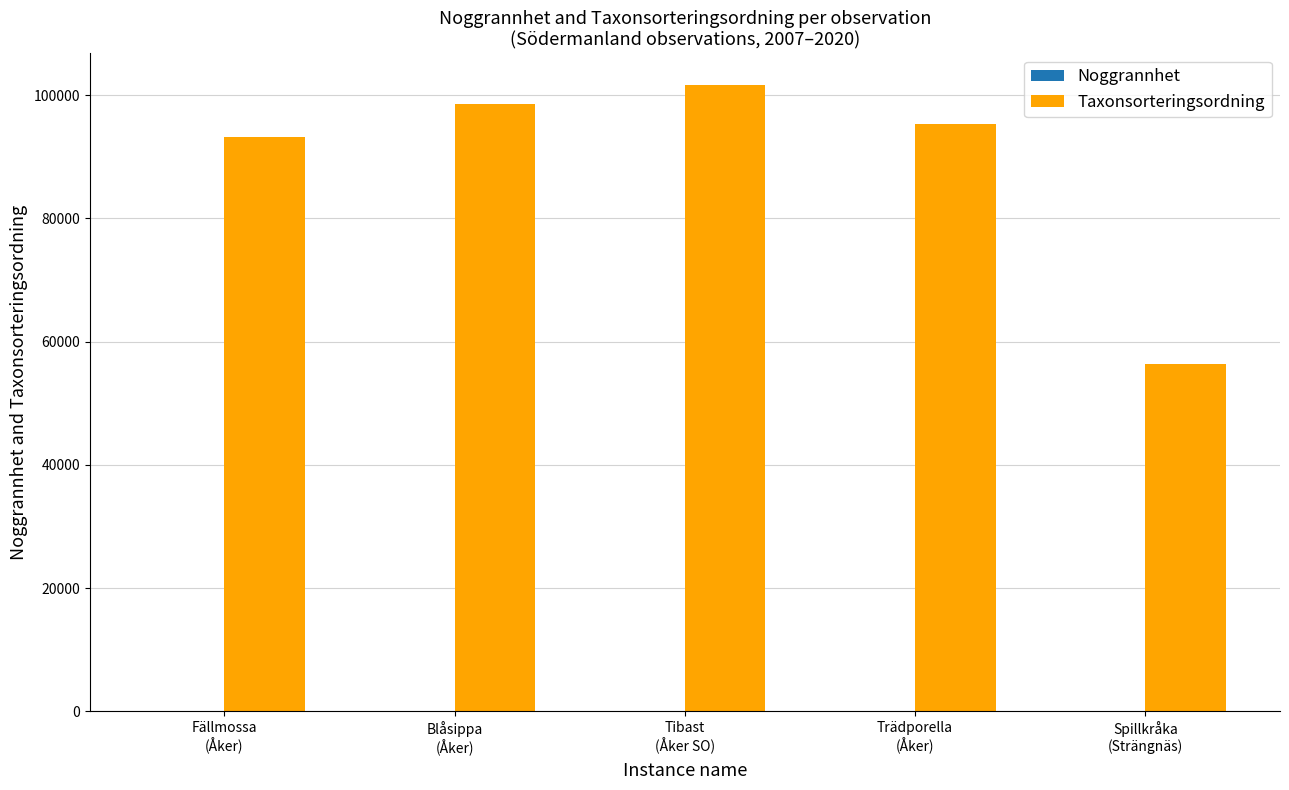

Which series has the largest total across all categories?

Taxonsorteringsordning